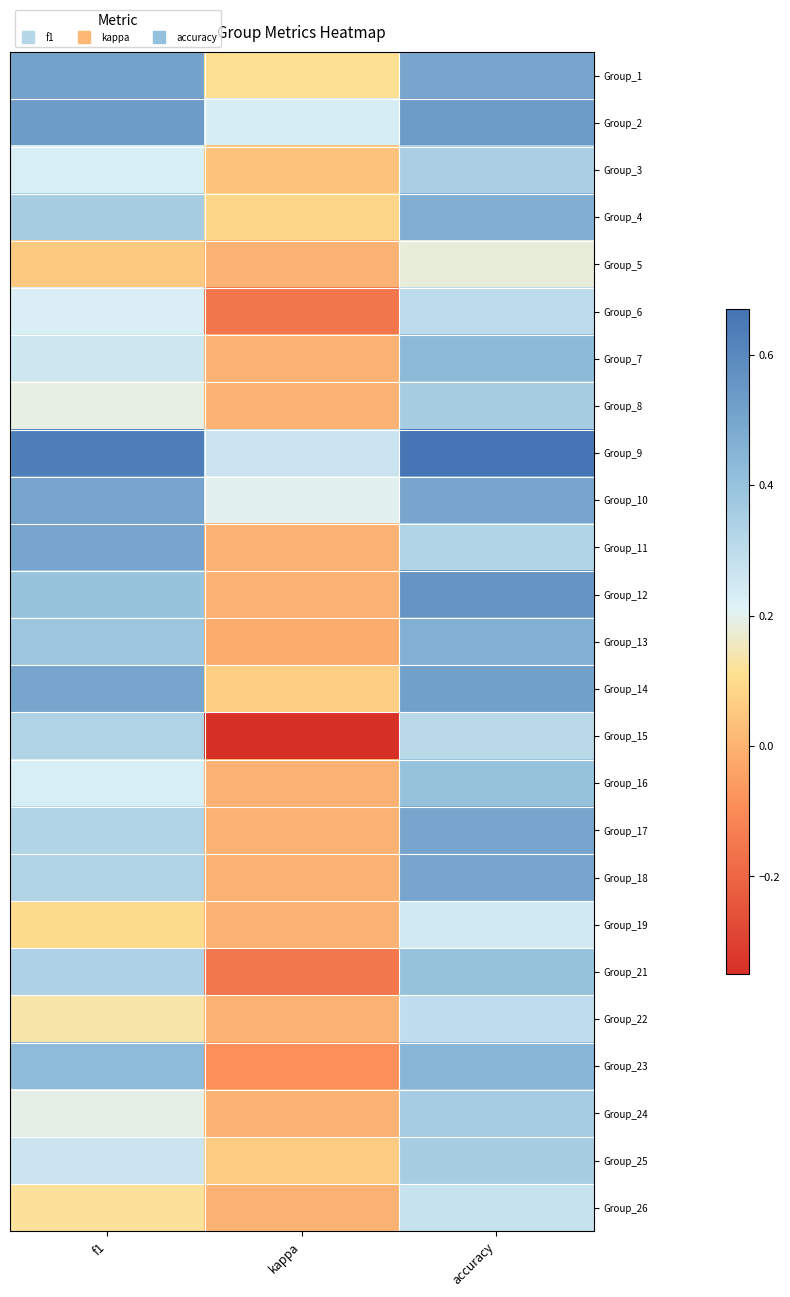

What is the maximum value shown in the chart?

0.7